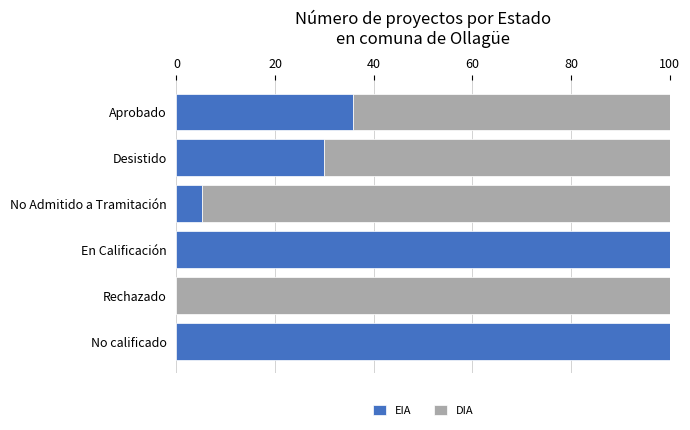

What is the sum of the EIA values at Aprobado and Rechazado?

35.7